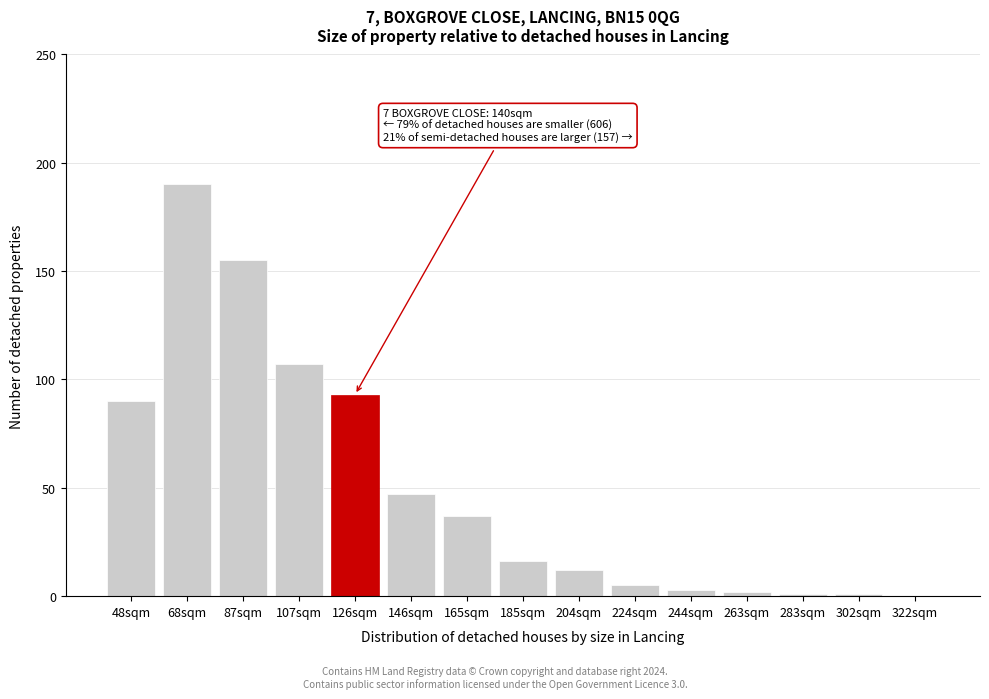

Reading right to left, extract all data points from this chart.

322sqm=0	302sqm=1	283sqm=1	263sqm=2	244sqm=3	224sqm=5	204sqm=12	185sqm=16	165sqm=37	146sqm=47	126sqm=93	107sqm=107	87sqm=155	68sqm=190	48sqm=90